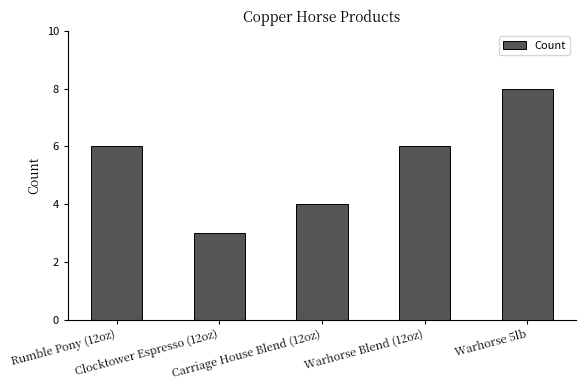

What is the average value?

5